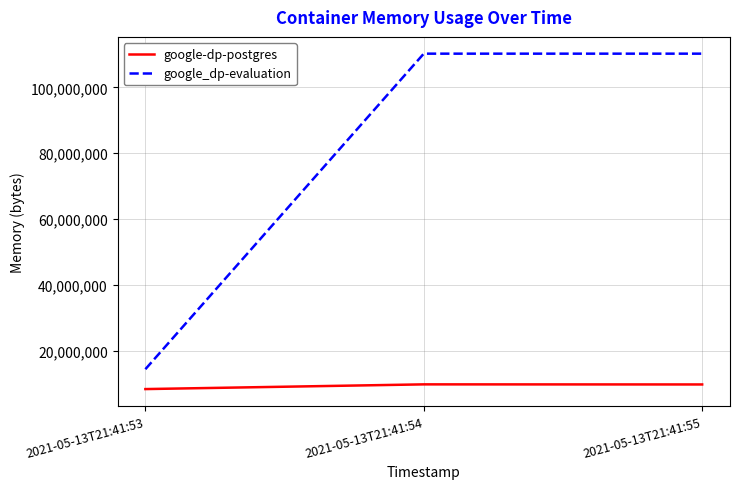

Count the google_dp-evaluation values in the range 14483456 to 110219264.

3